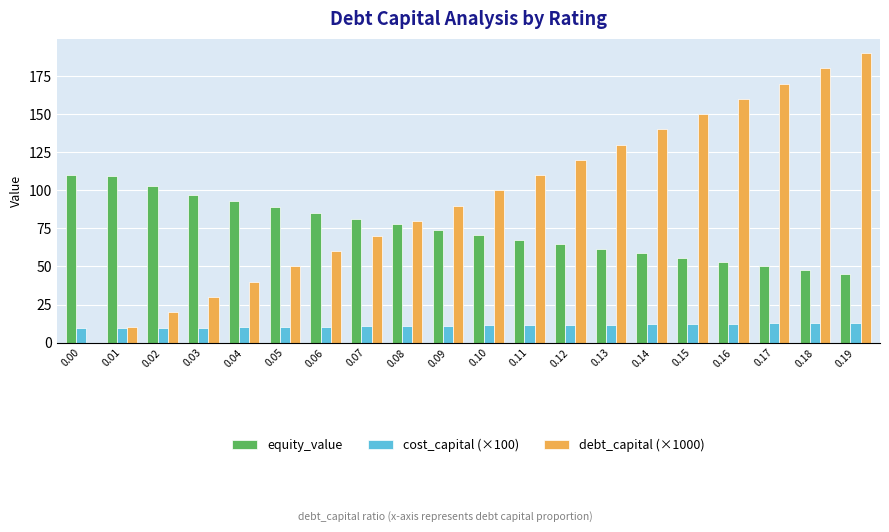

Which series has the largest total across all categories?

debt_capital (×1000)